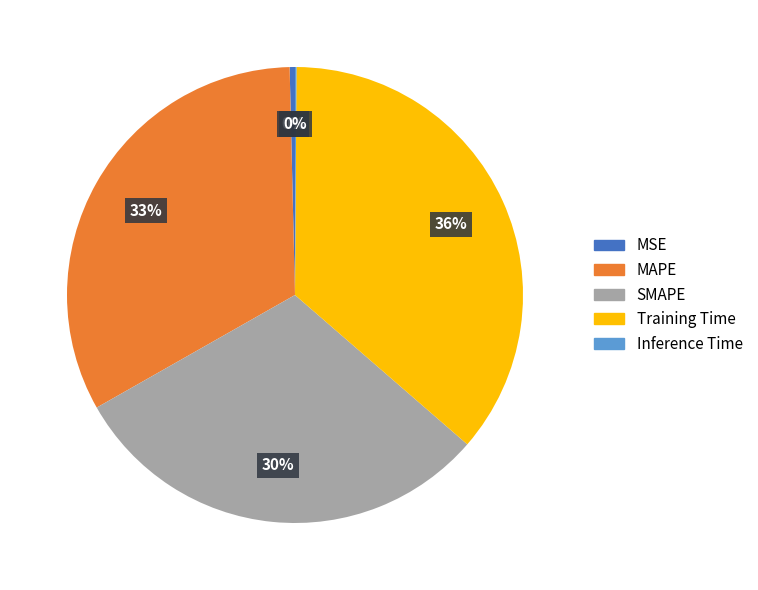

Is there a majority slice in this chart?

No